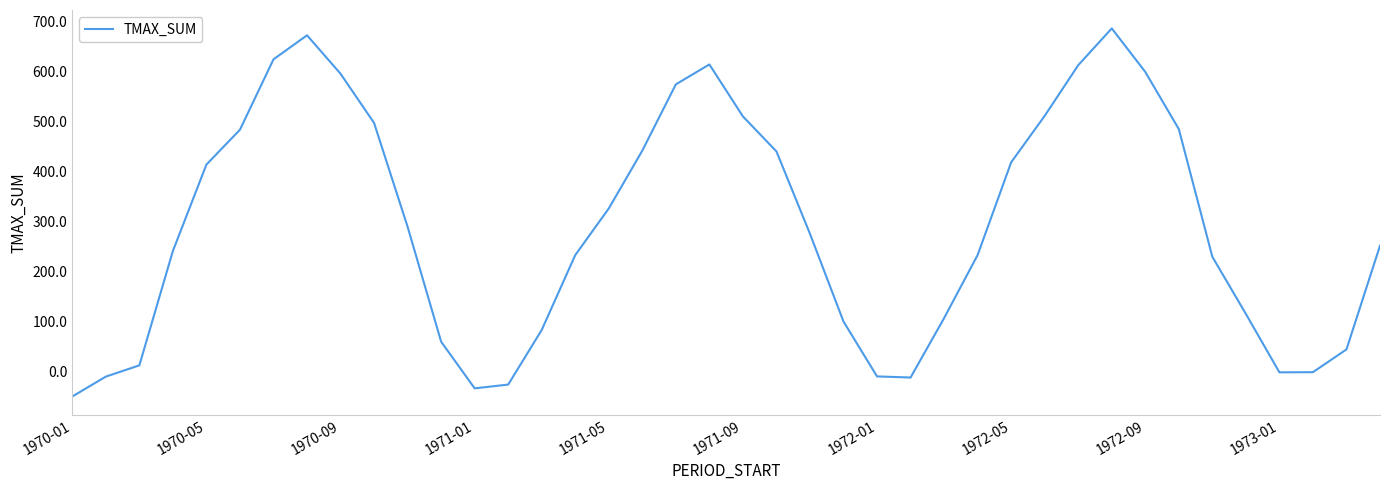

What is the difference between the maximum and minimum values?

737.4